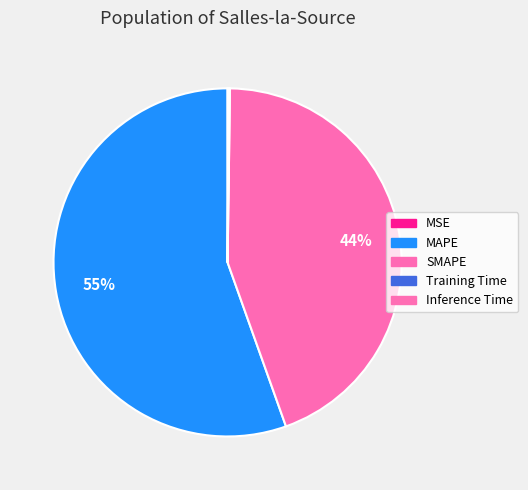

Which slice is the smallest?

MSE